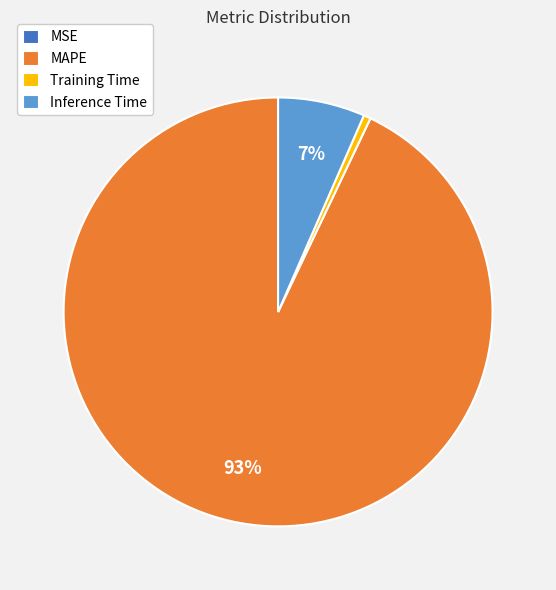

Which has a higher value, MAPE or Inference Time?

MAPE